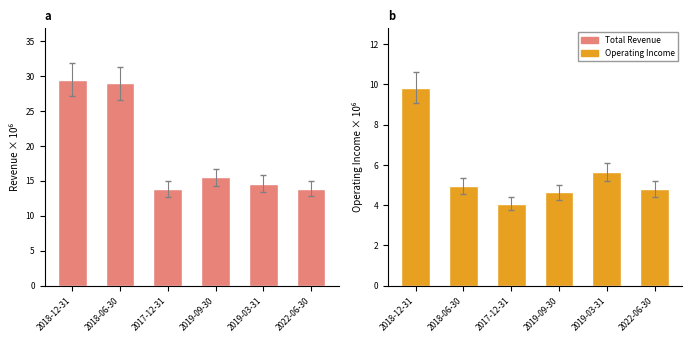

True or false: Operating Income or Loss has a value of 4.8 at 2022-06-30.

True